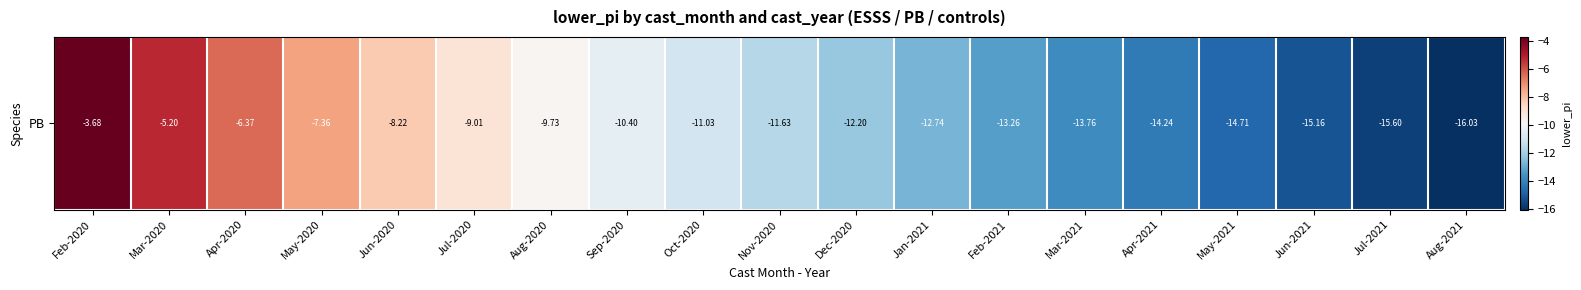

Where does the data first go above -11?

Feb-2020